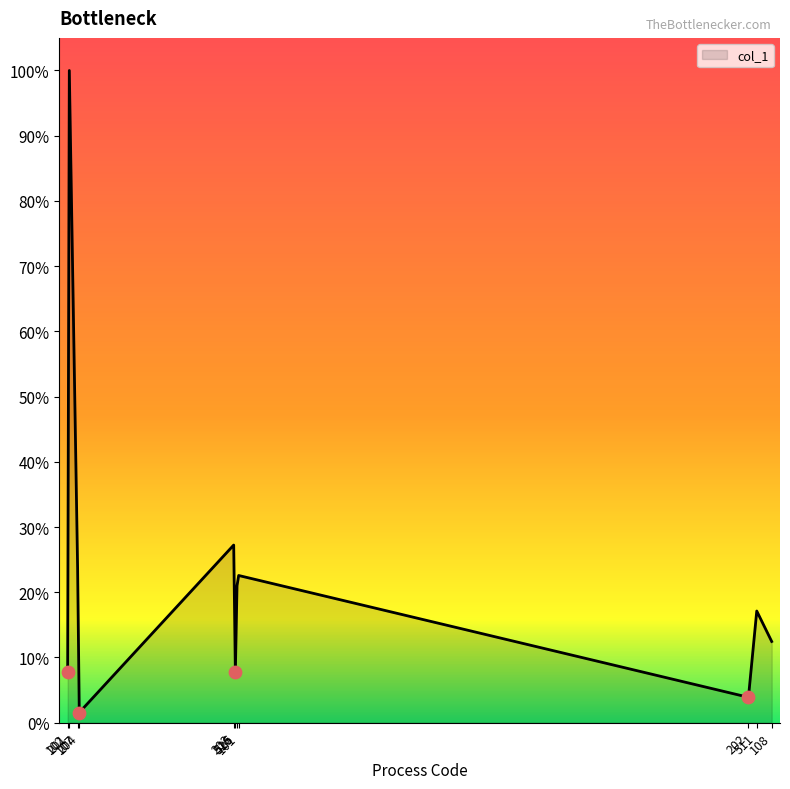

Between 202 and 525, which is larger?

525